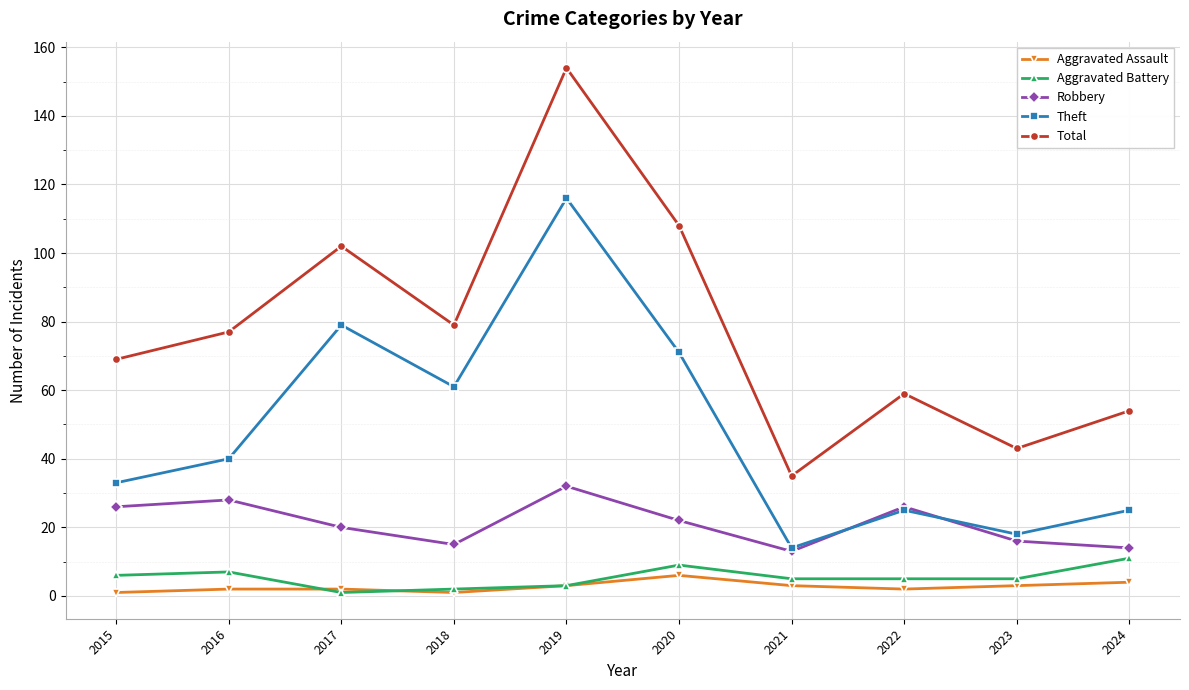

What is the value of the Robbery point at the 5th from the left?

32